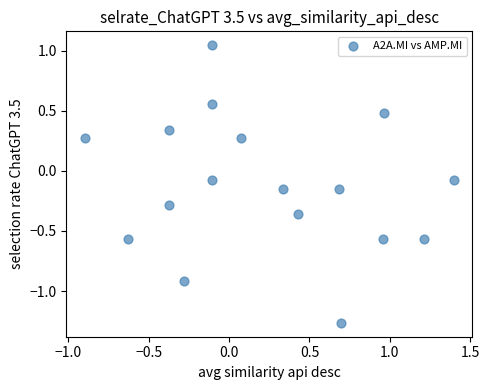

What is the range of X values (max minus min)?

2.3